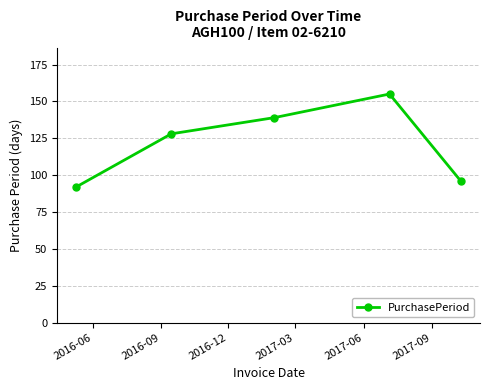

What is the sum of all values?

610